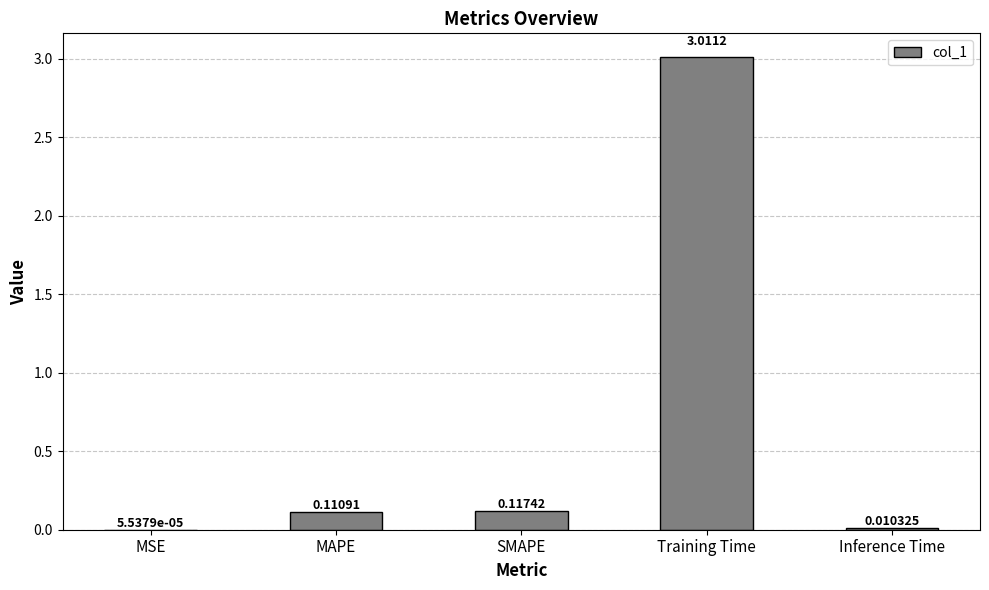

What is the average value?

0.6